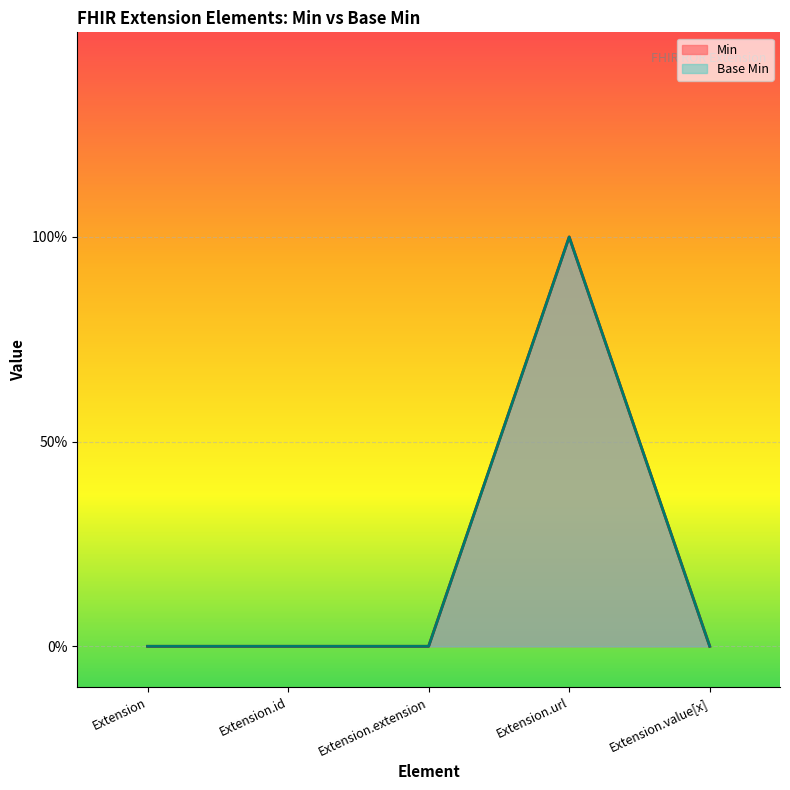

True or false: Min and Base Min cross at least once.

False